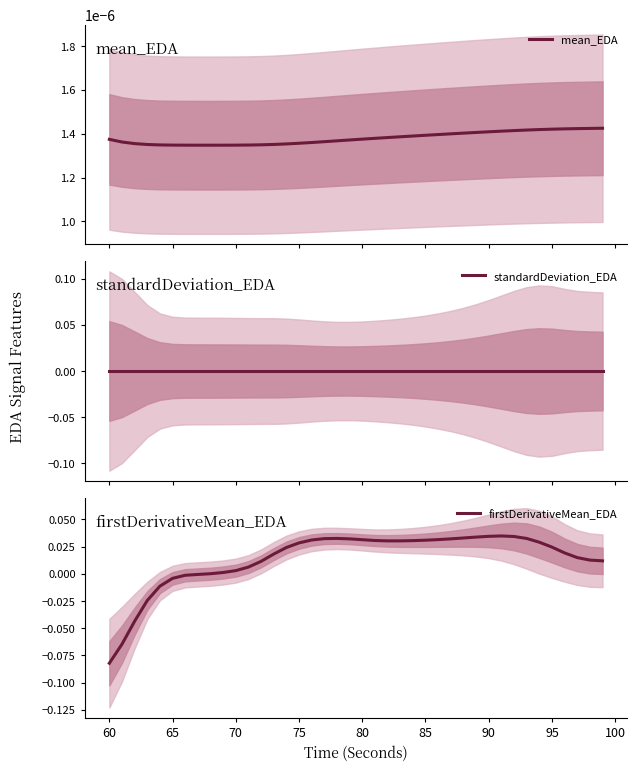

What are all the series names shown in the legend?

mean_EDA, standardDeviation_EDA, firstDerivativeMean_EDA